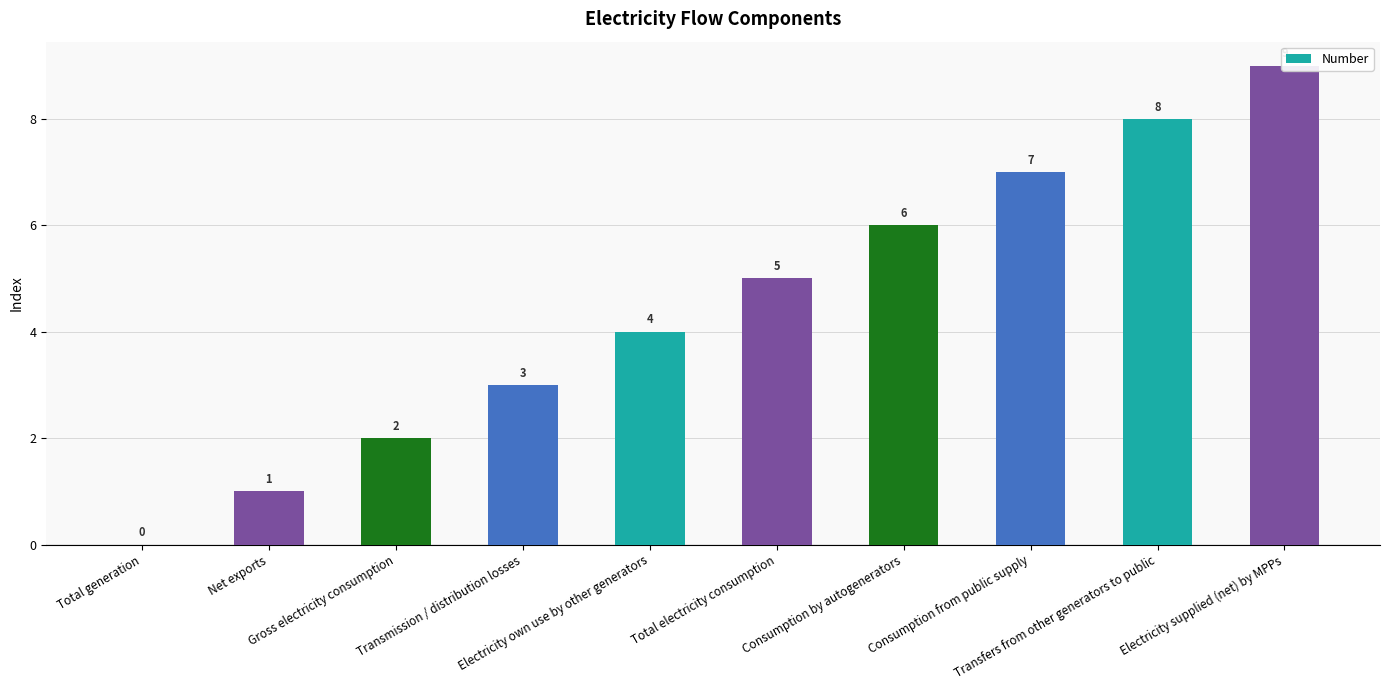

What is the label of the 7th bar from the left?

Consumption by autogenerators